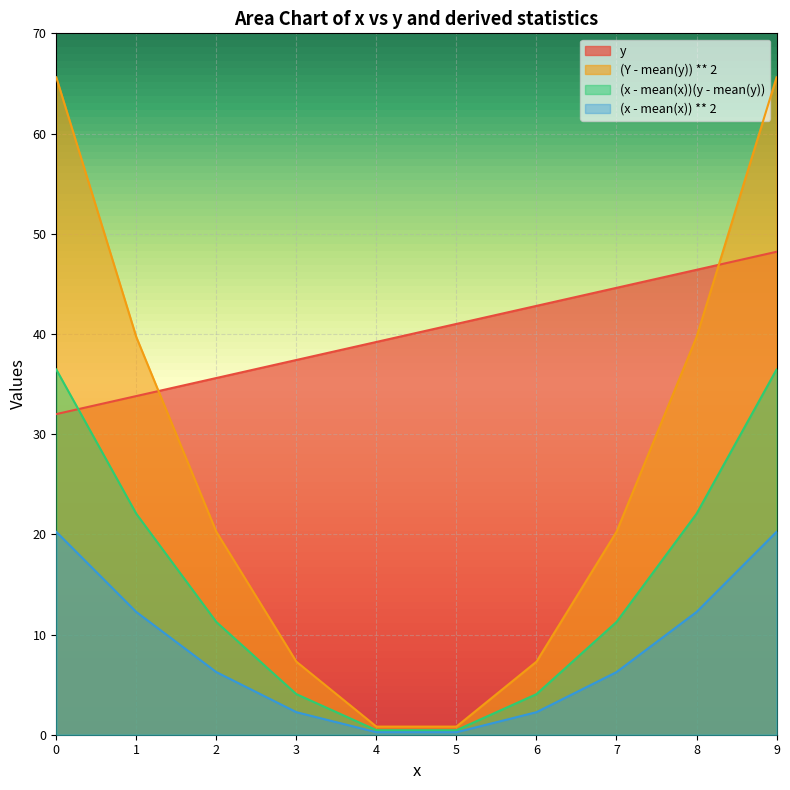

What is the spread (max minus min) of values at 1?

27.4